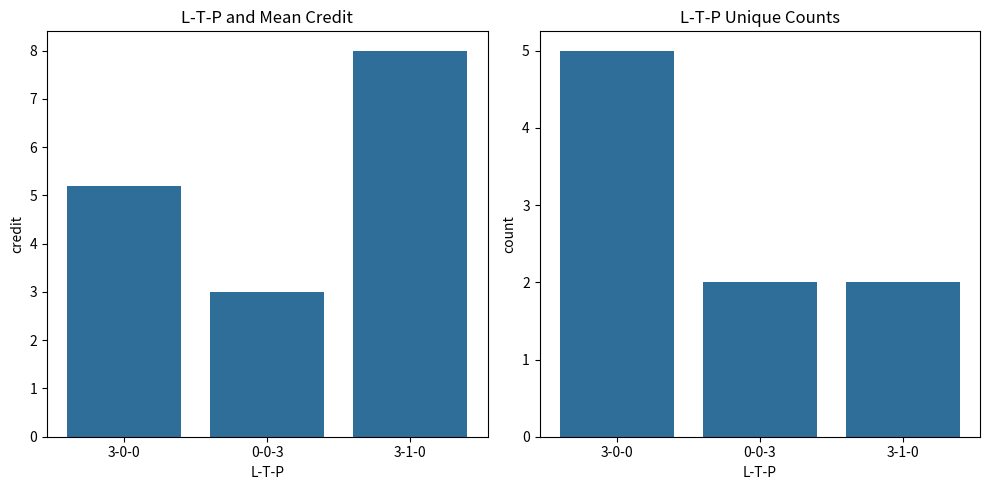

How many groups of bars are there?

3